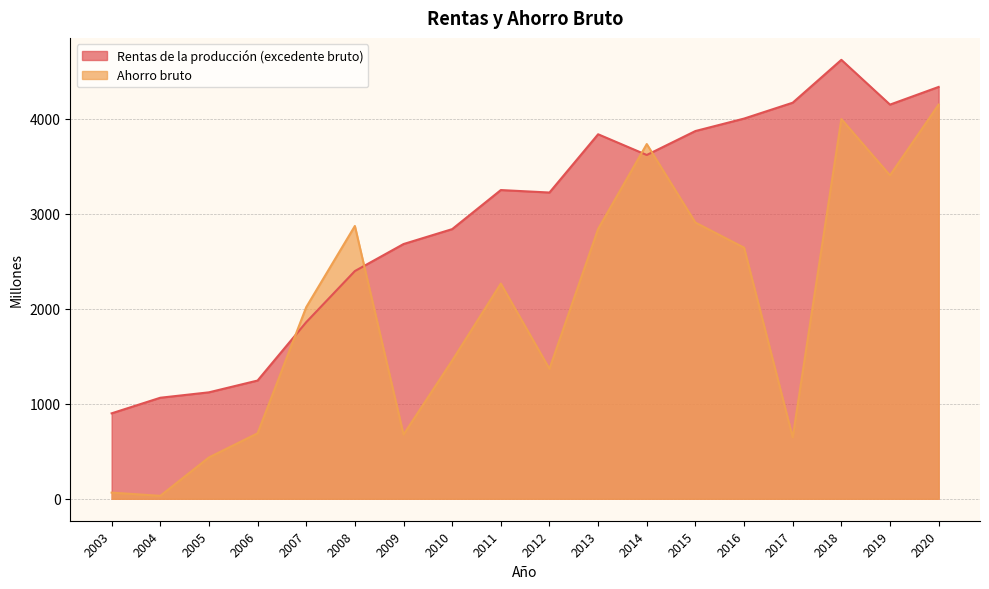

What is the maximum value shown in the chart?

4618